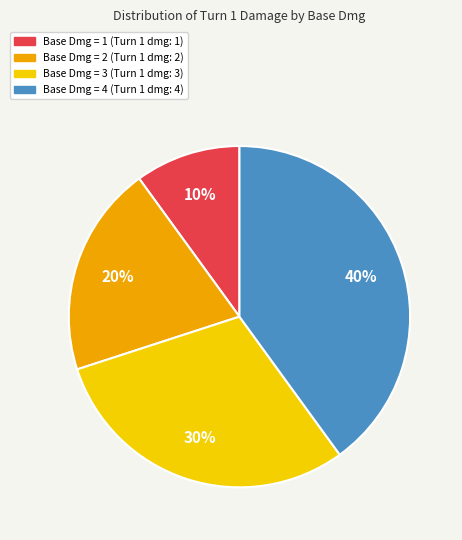

Is there a majority slice in this chart?

No